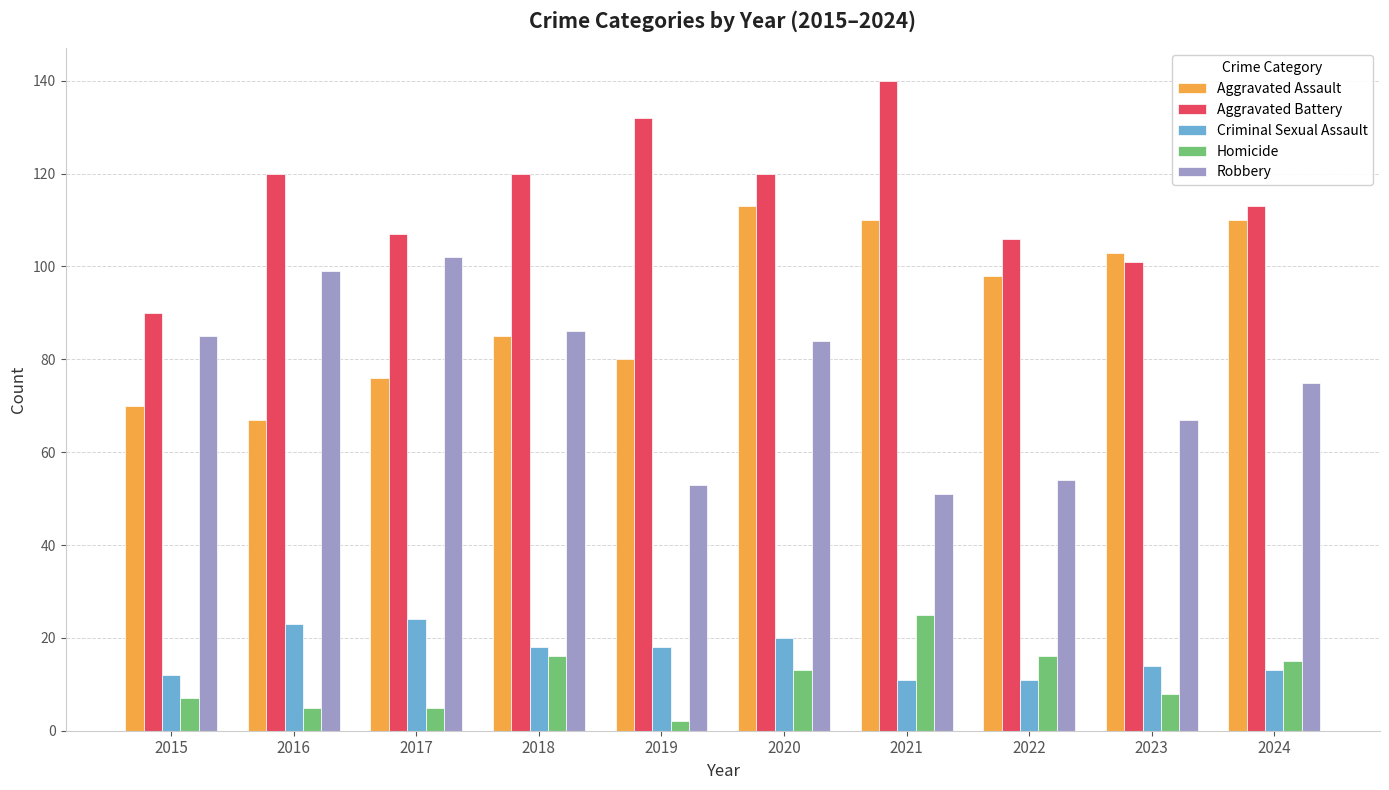

What is the difference between the highest and lowest values at 2015?

83